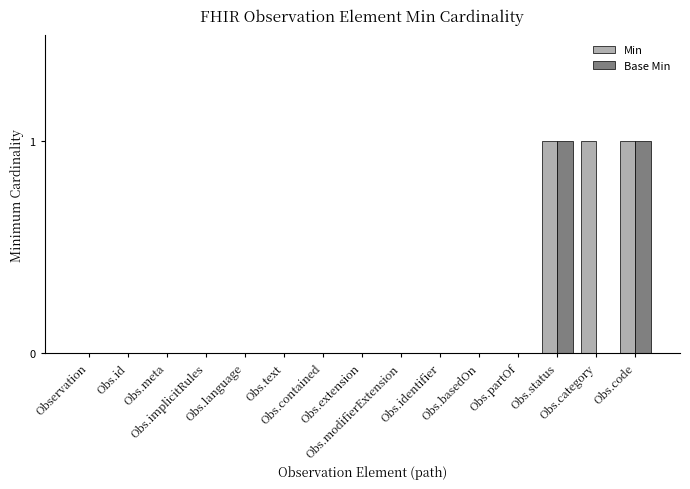

How many categories are shown in the chart?

15